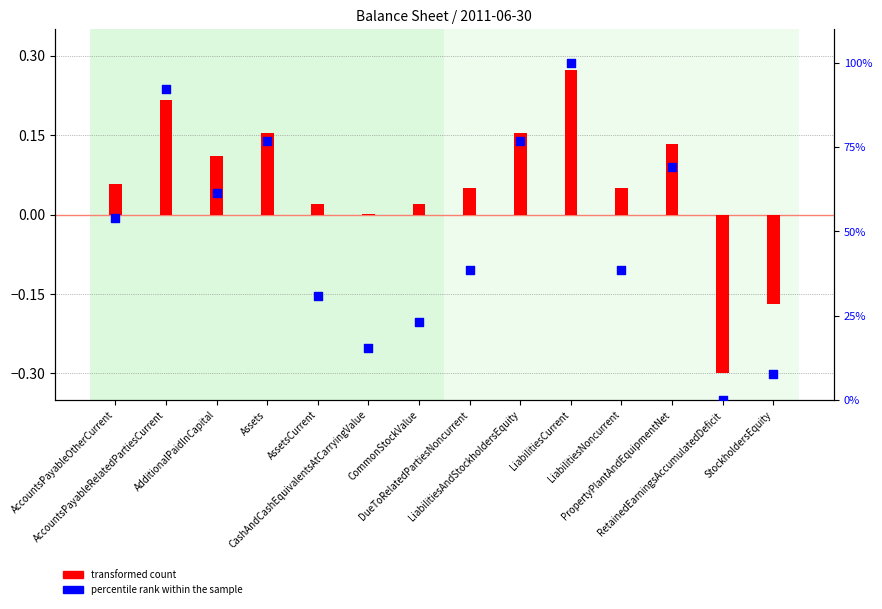

Which series reaches the minimum Y coordinate?

transformed count